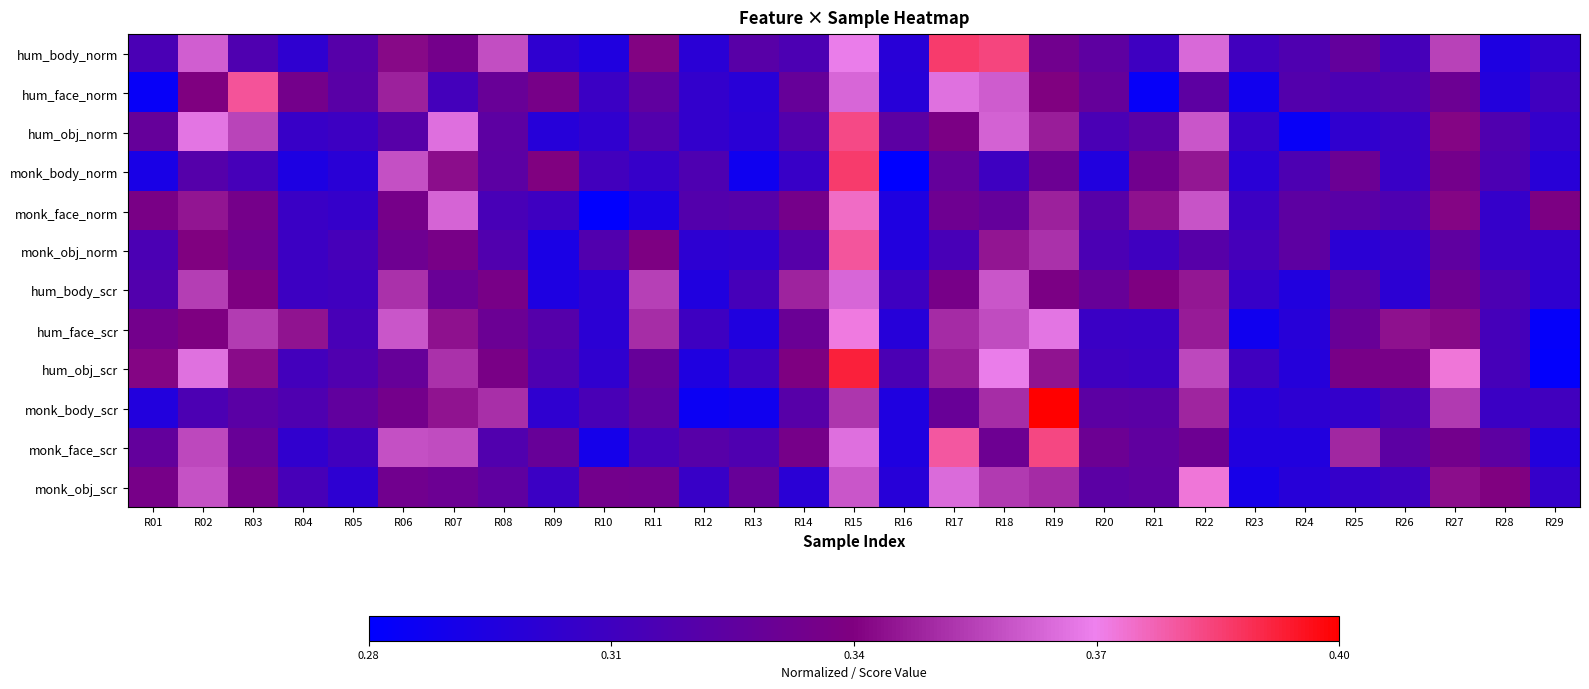

Between R17 and R19, which series saw the biggest shift?

monk_body_scr